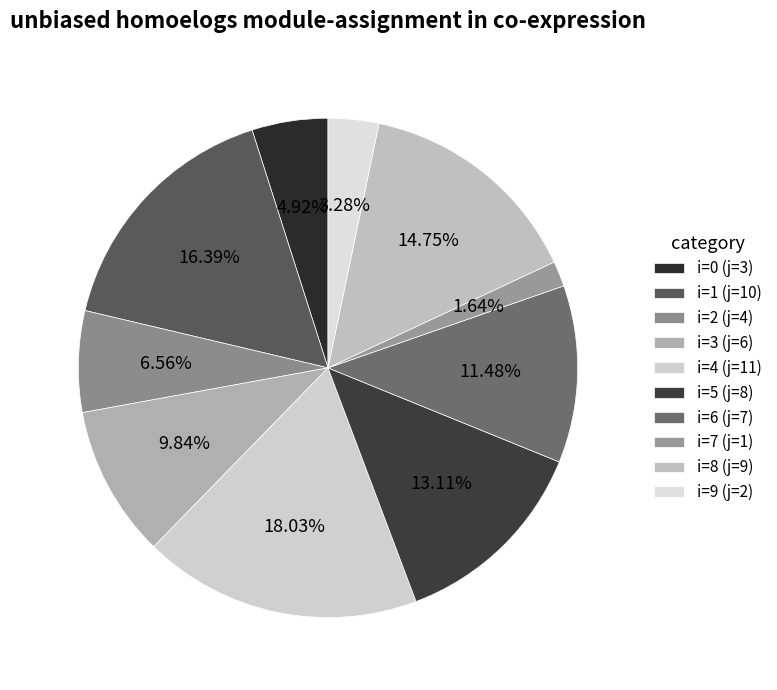

Is there any slice that represents more than half of the pie?

No